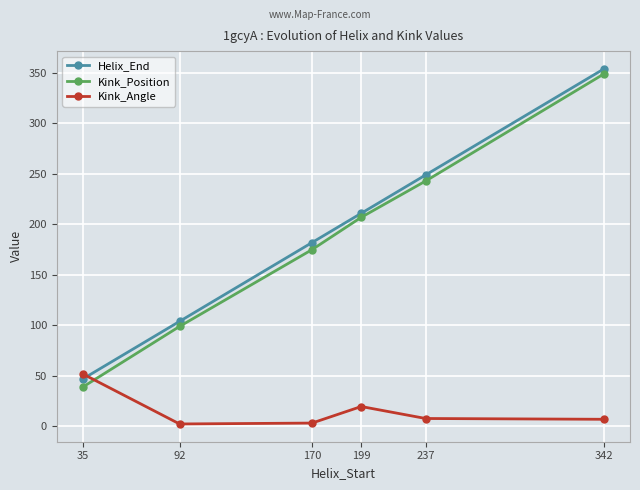

What is the difference between the Kink_Position values at 342 and 170?

174.0